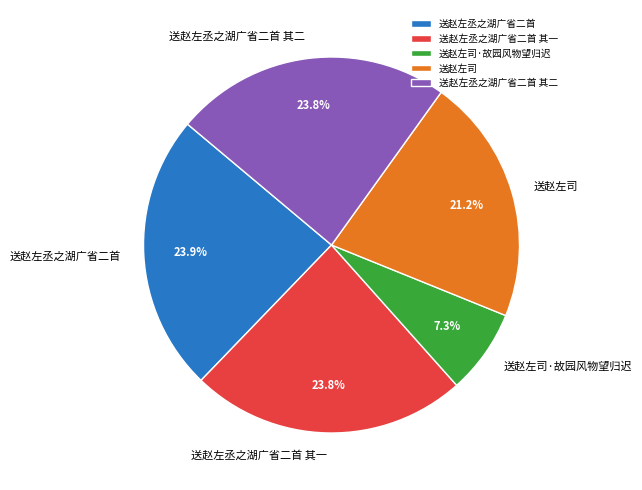

Which category has the smallest portion of the pie?

送赵左司·故园风物望归迟